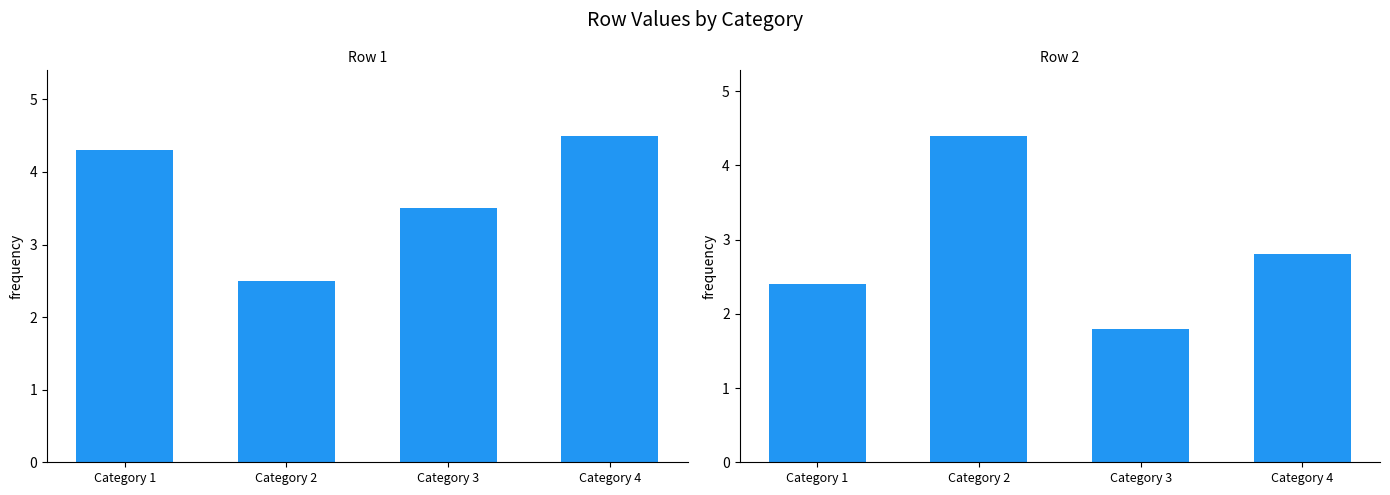

At which label is Row 2 closest to 3?

Category 4